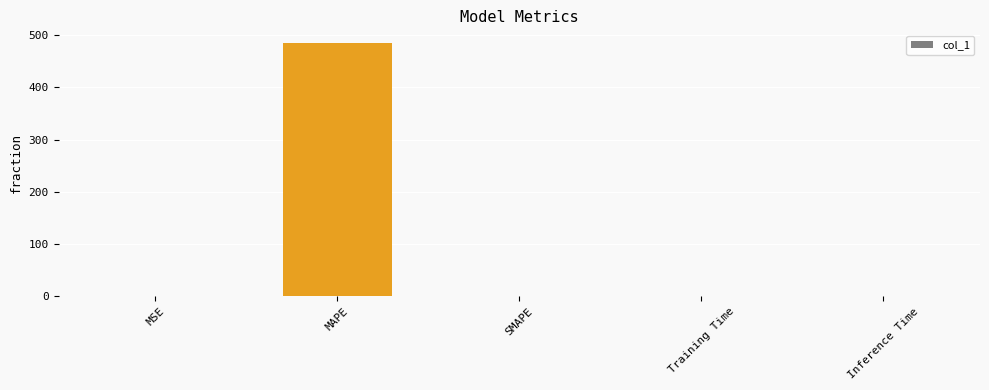

Is it true that the value at SMAPE is 219.2?

False